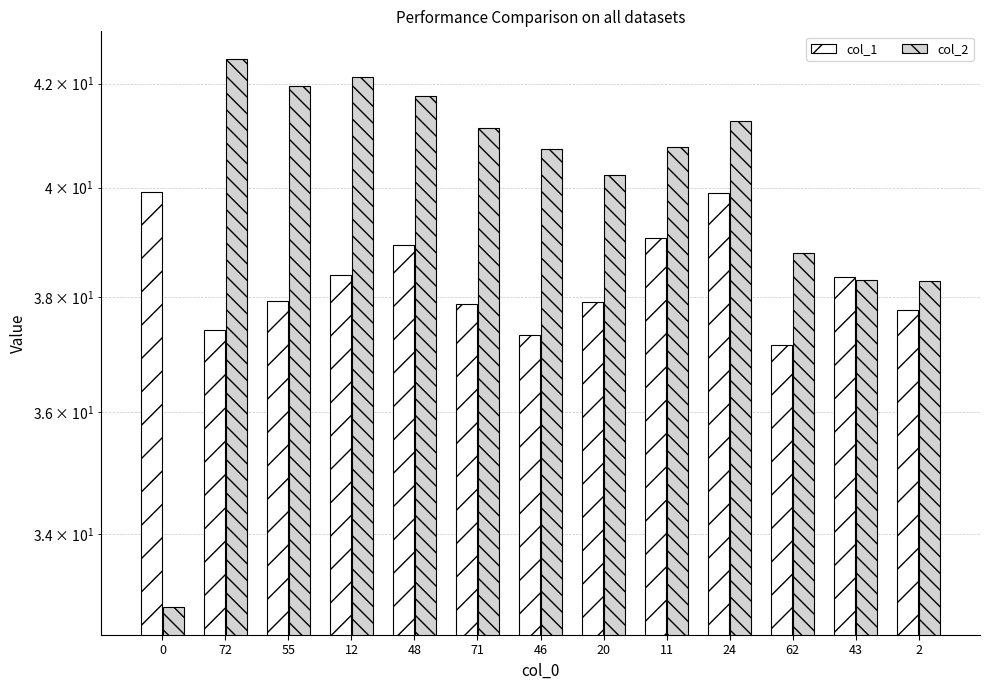

True or false: col_2 has a value of 14.8 at 43.

False